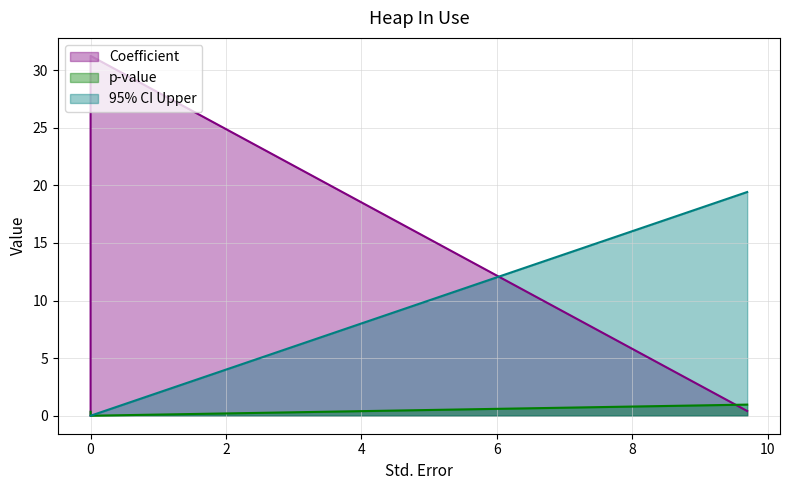

How many values in p-value are above zero?

2